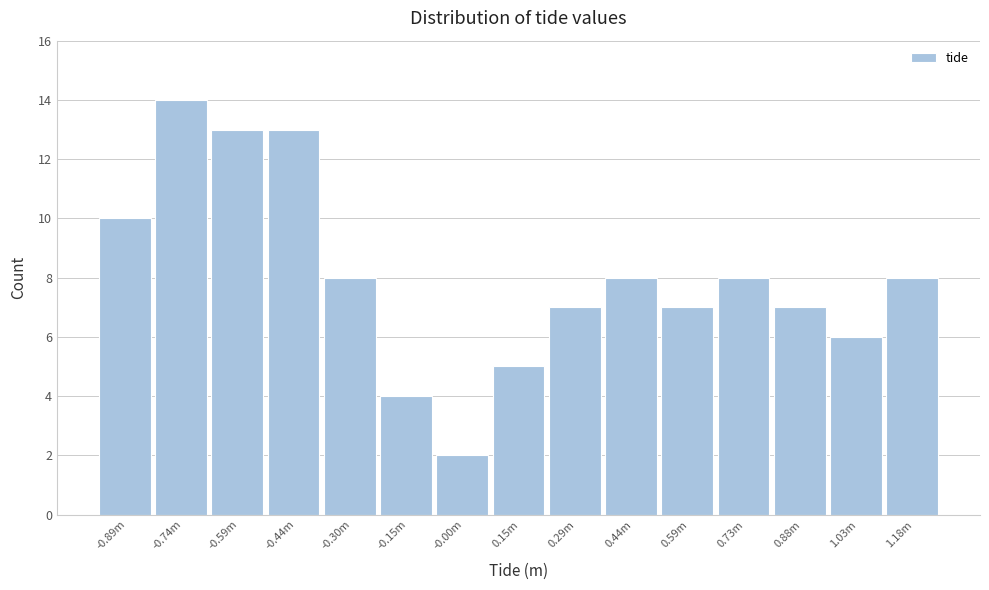

Reading right to left, extract all data points from this chart.

1.18m=8	1.03m=6	0.88m=7	0.73m=8	0.59m=7	0.44m=8	0.29m=7	0.15m=5	-0.00m=2	-0.15m=4	-0.30m=8	-0.44m=13	-0.59m=13	-0.74m=14	-0.89m=10